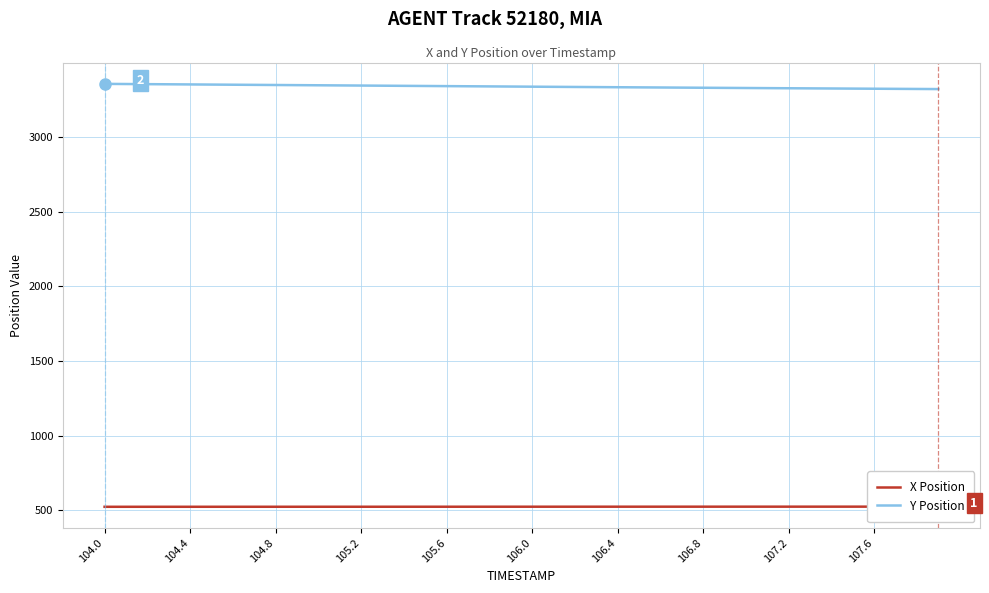

What is the maximum value for Y Position?

3355.8